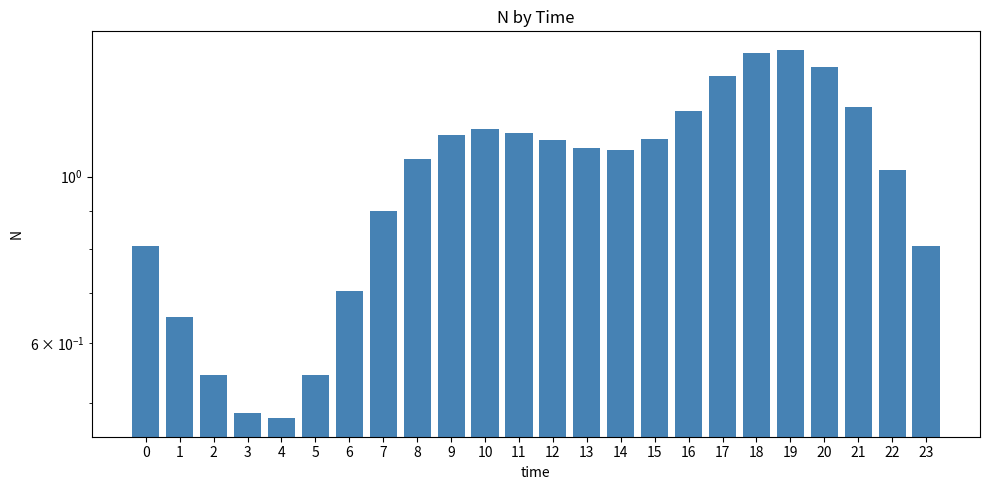

List the labels in order of value, smallest first.

4, 3, 2, 5, 1, 6, 0, 23, 7, 22, 8, 14, 13, 12, 15, 9, 11, 10, 16, 21, 17, 20, 18, 19